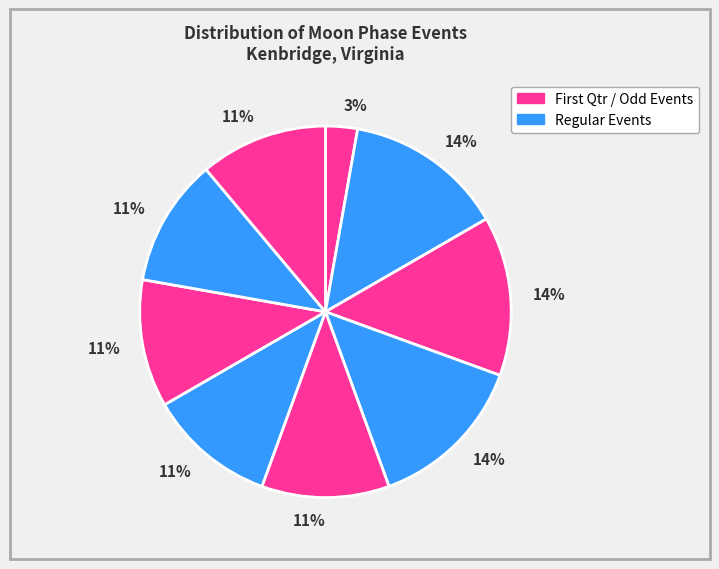

Count the number of slices in the pie.

9